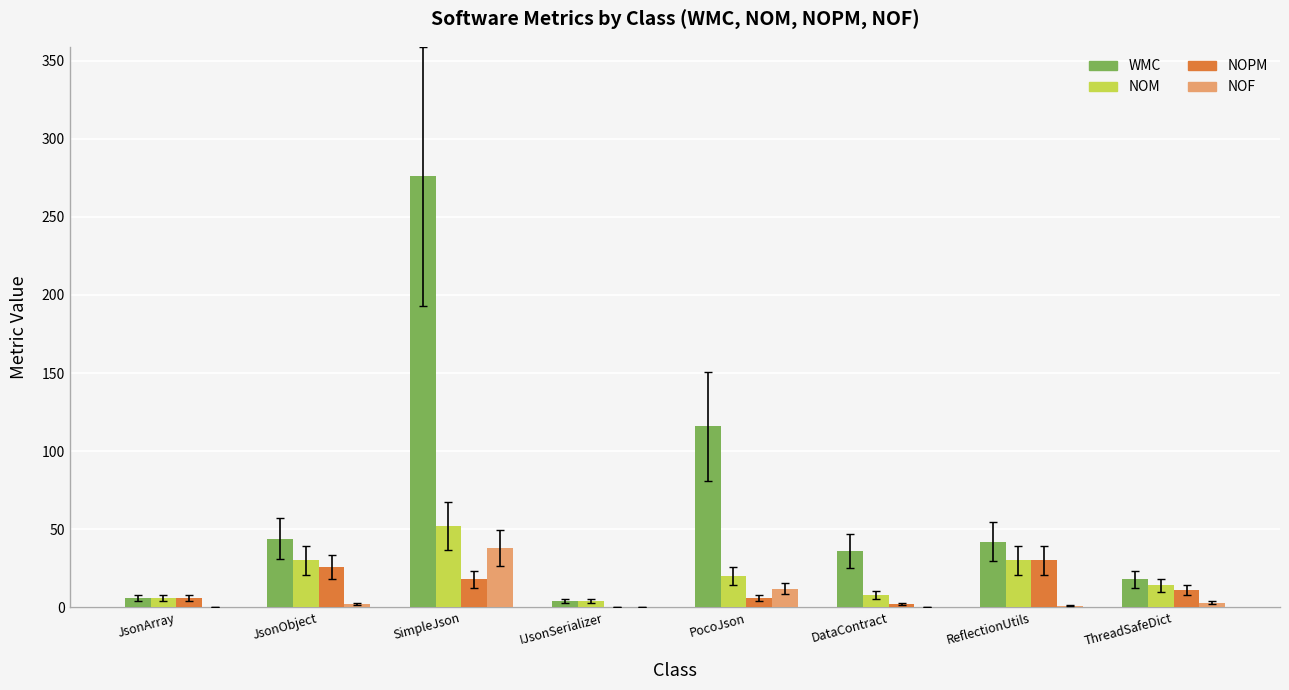

At which category is the sum across all series the highest?

SimpleJson